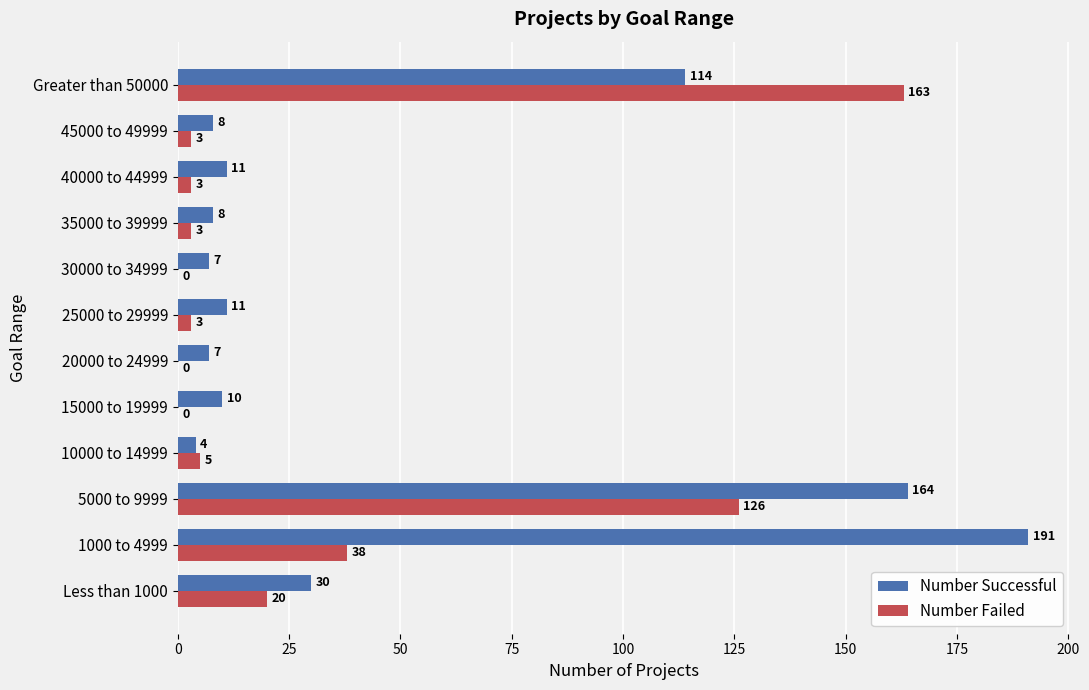

The Number Successful series shows 4 at 10000 to 14999. True or false?

True